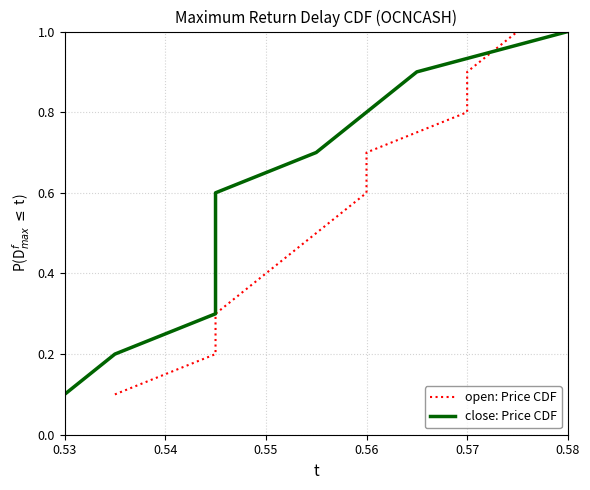

How many lines are shown in the chart?

2